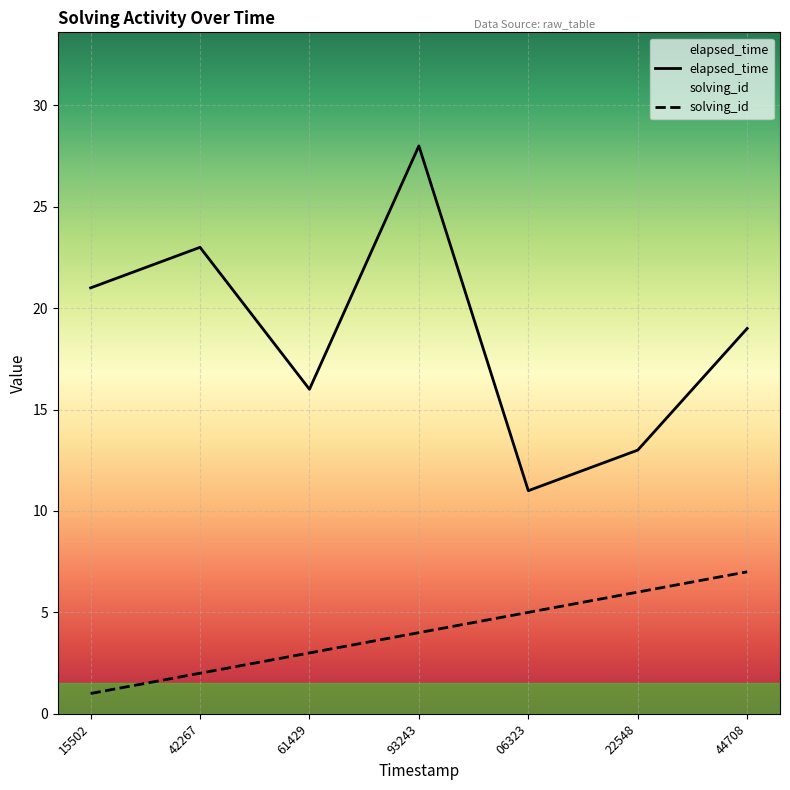

What is the difference between the solving_id values at 06323 and 42267?

3